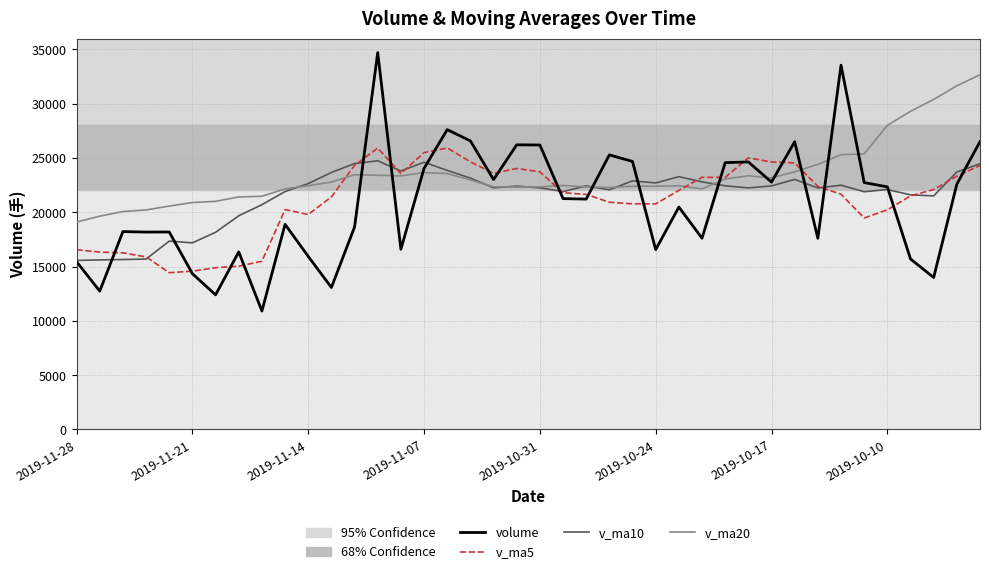

True or false: volume and v_ma20 intersect in this chart.

True